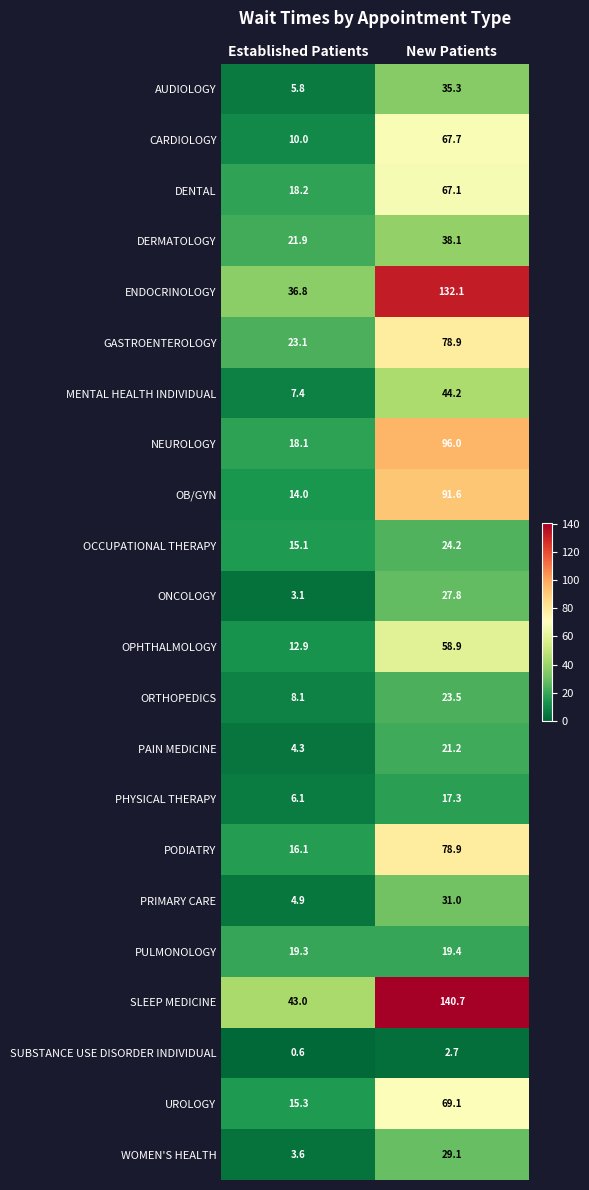

Is it true that OCCUPATIONAL THERAPY equals 24.2 at New Patients?

True